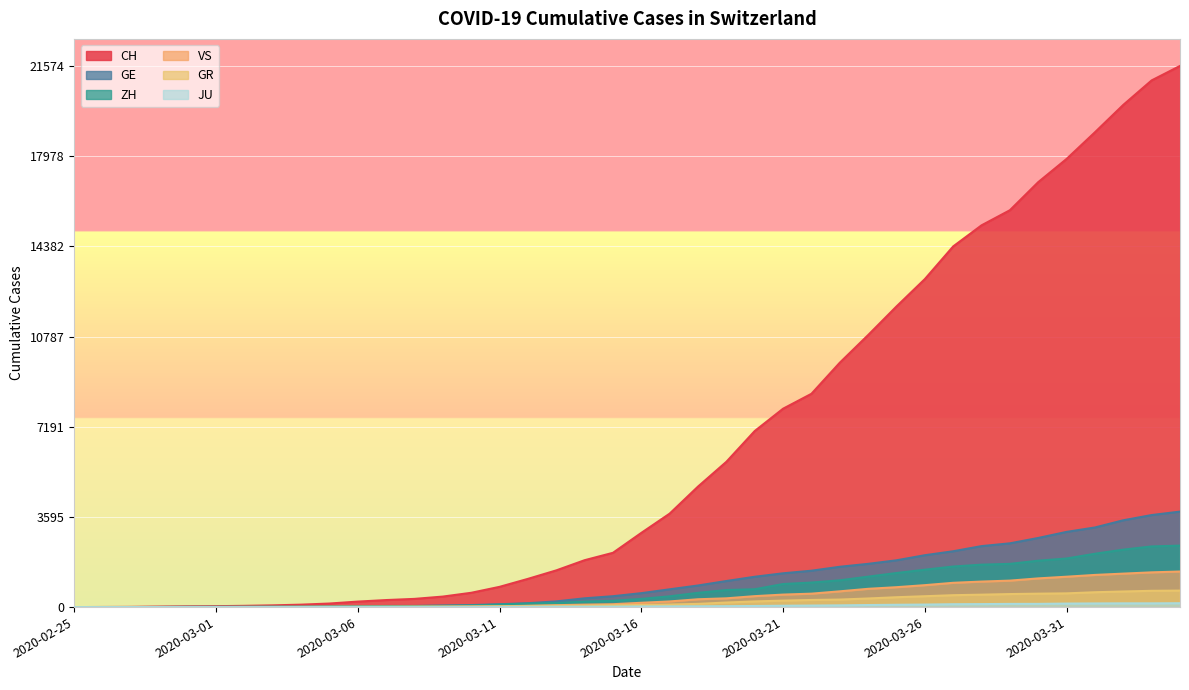

How many lines are shown in the chart?

6